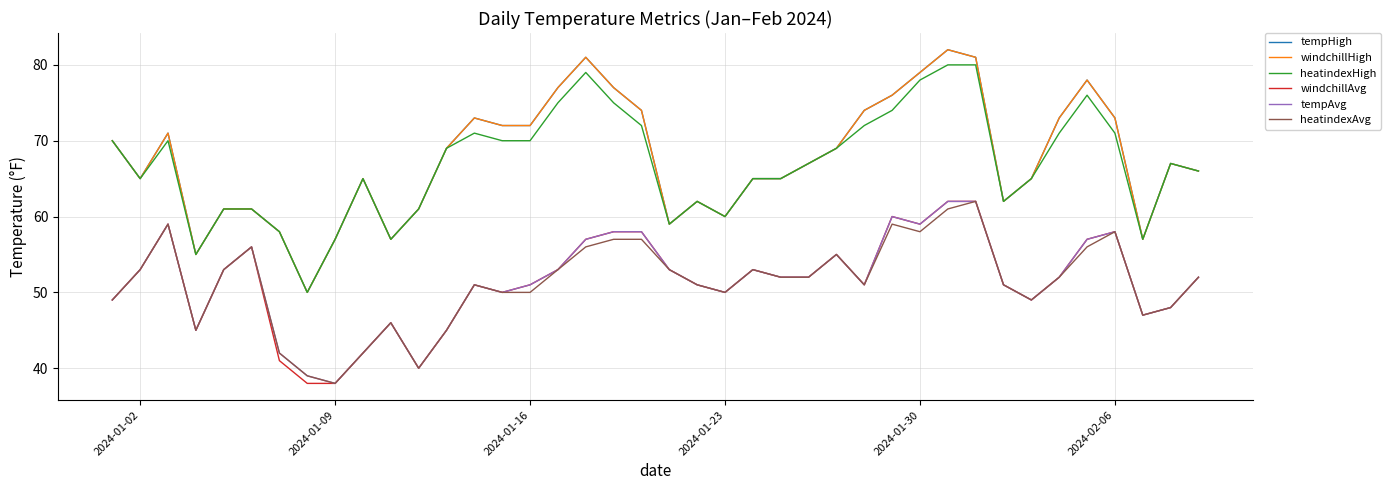

True or false: windchillHigh and windchillAvg cross at least once.

False